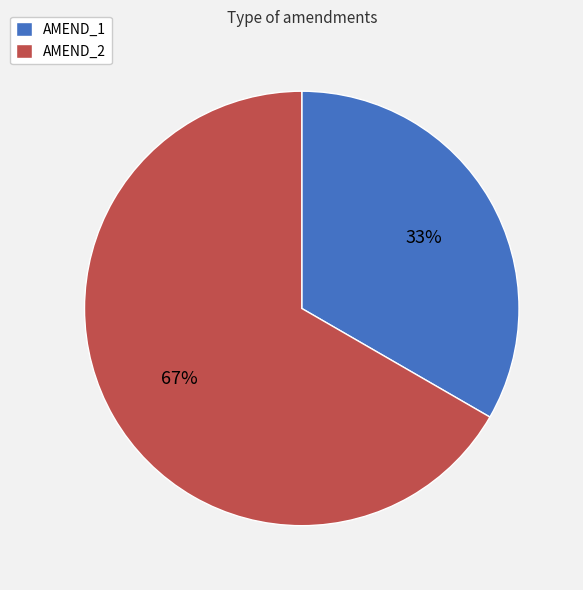

Which has a higher value, AMEND_2 or AMEND_1?

AMEND_2